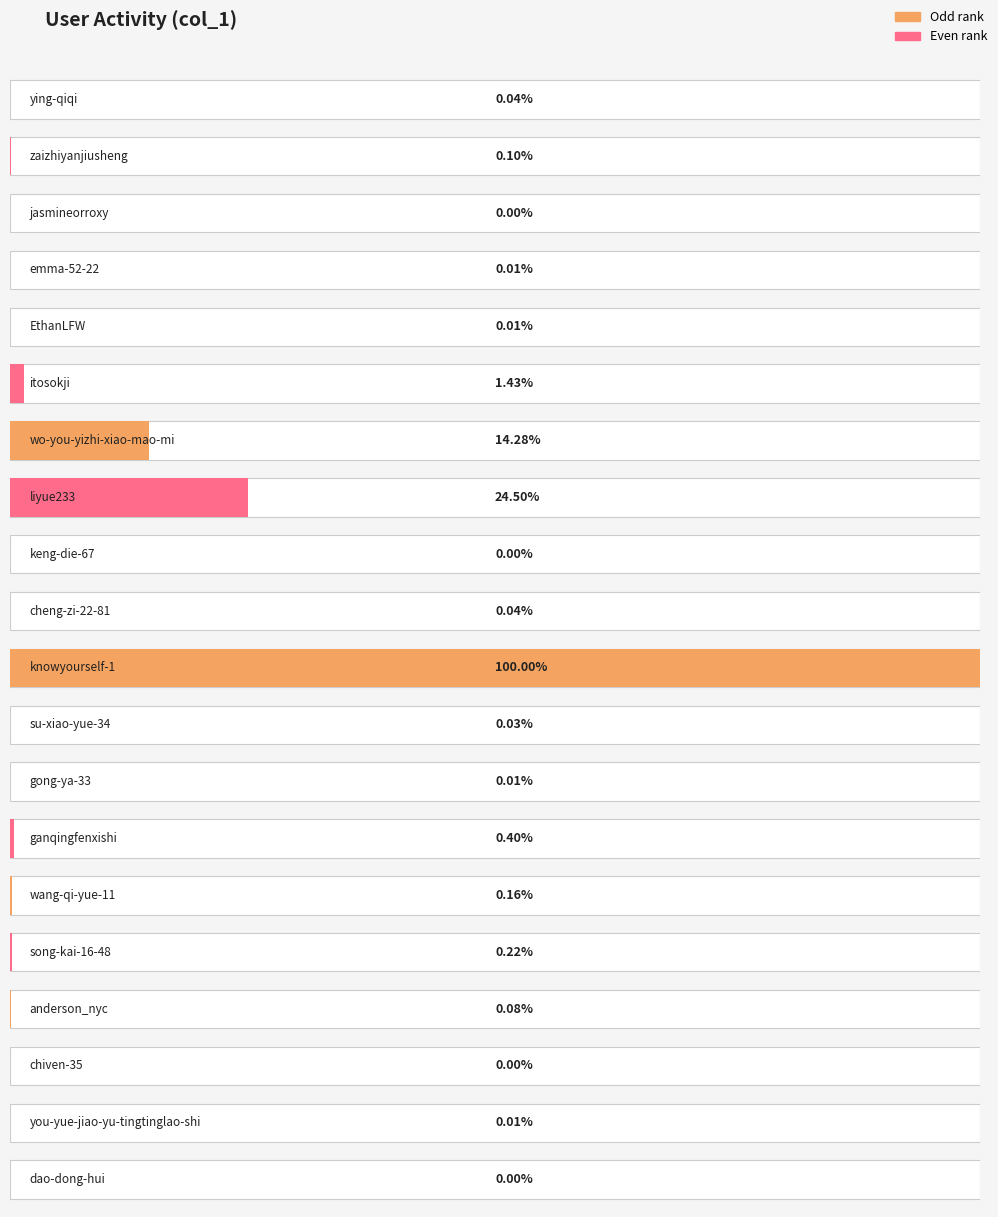

Approximately how many times larger is the value at gong-ya-33 compared to emma-52-22?

0.7